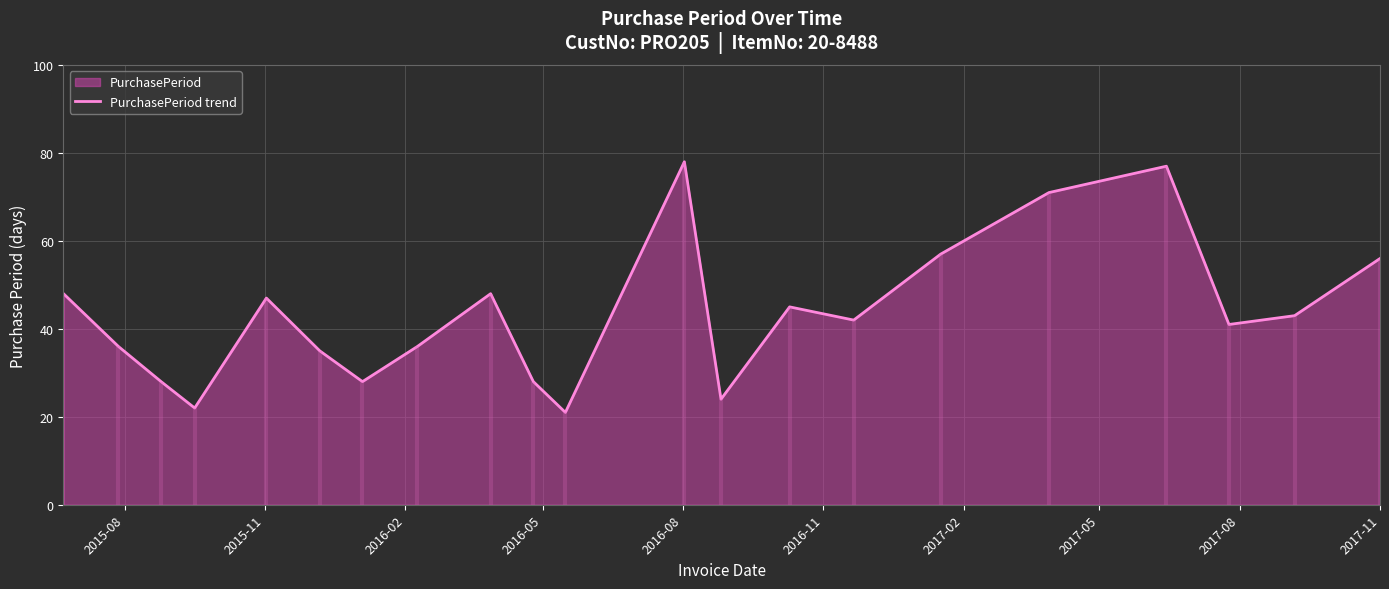

How many lines are shown in the chart?

1